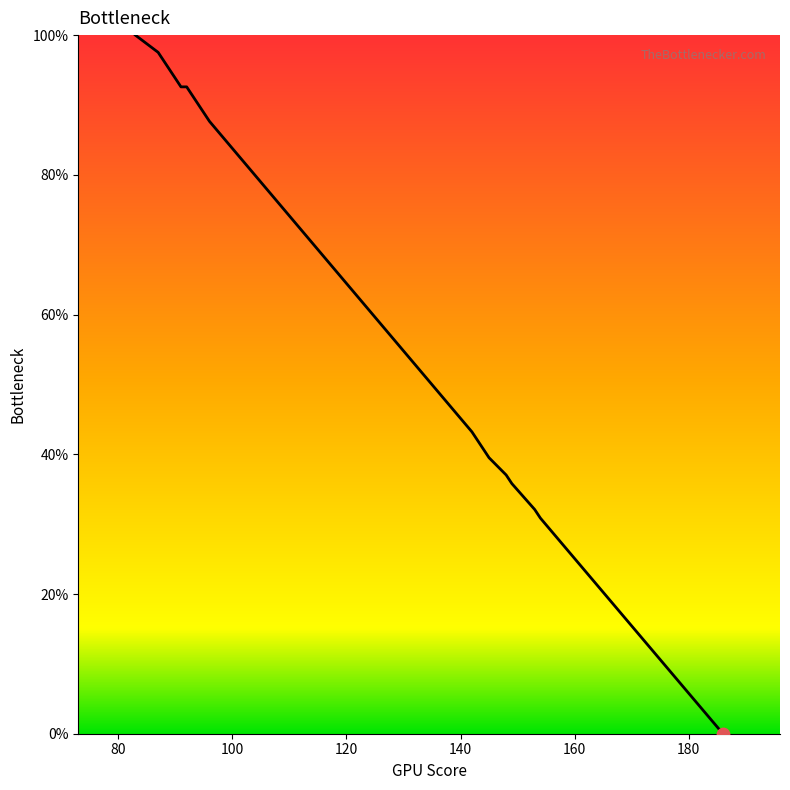

What is the maximum value shown in the chart?

100.0